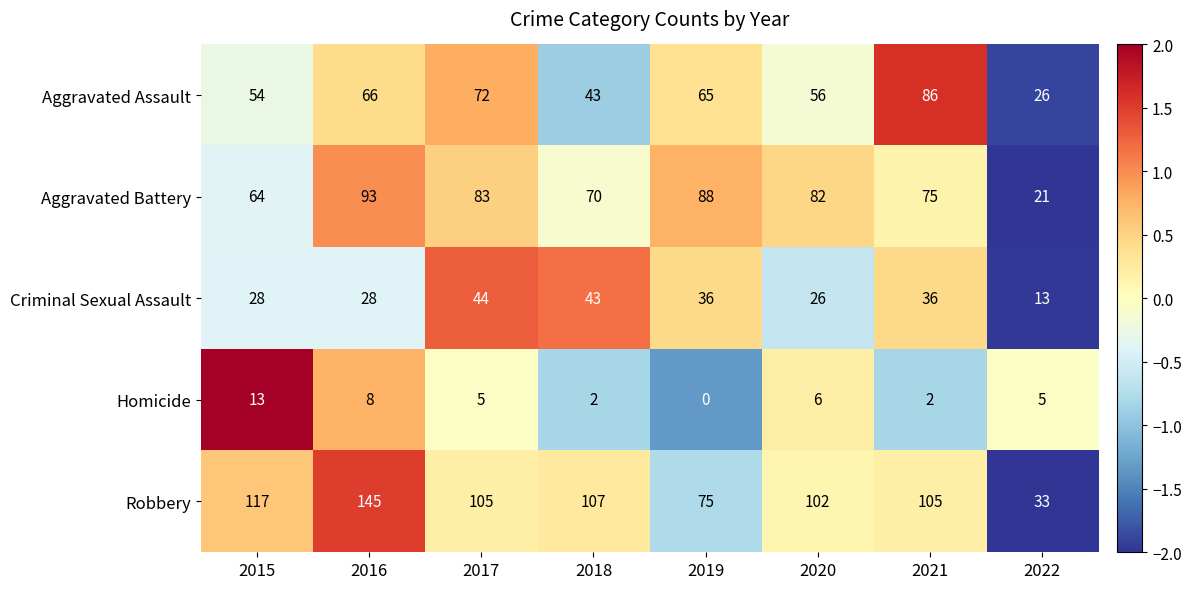

What is the minimum value shown in the chart?

0